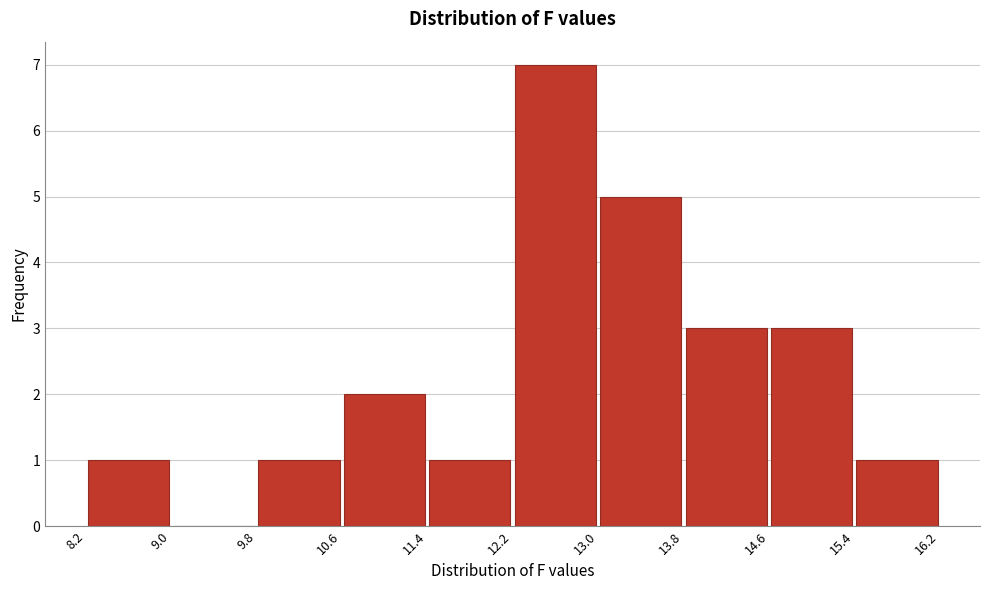

Which range on the x-axis has the tallest bar?

12.2 to 13.0